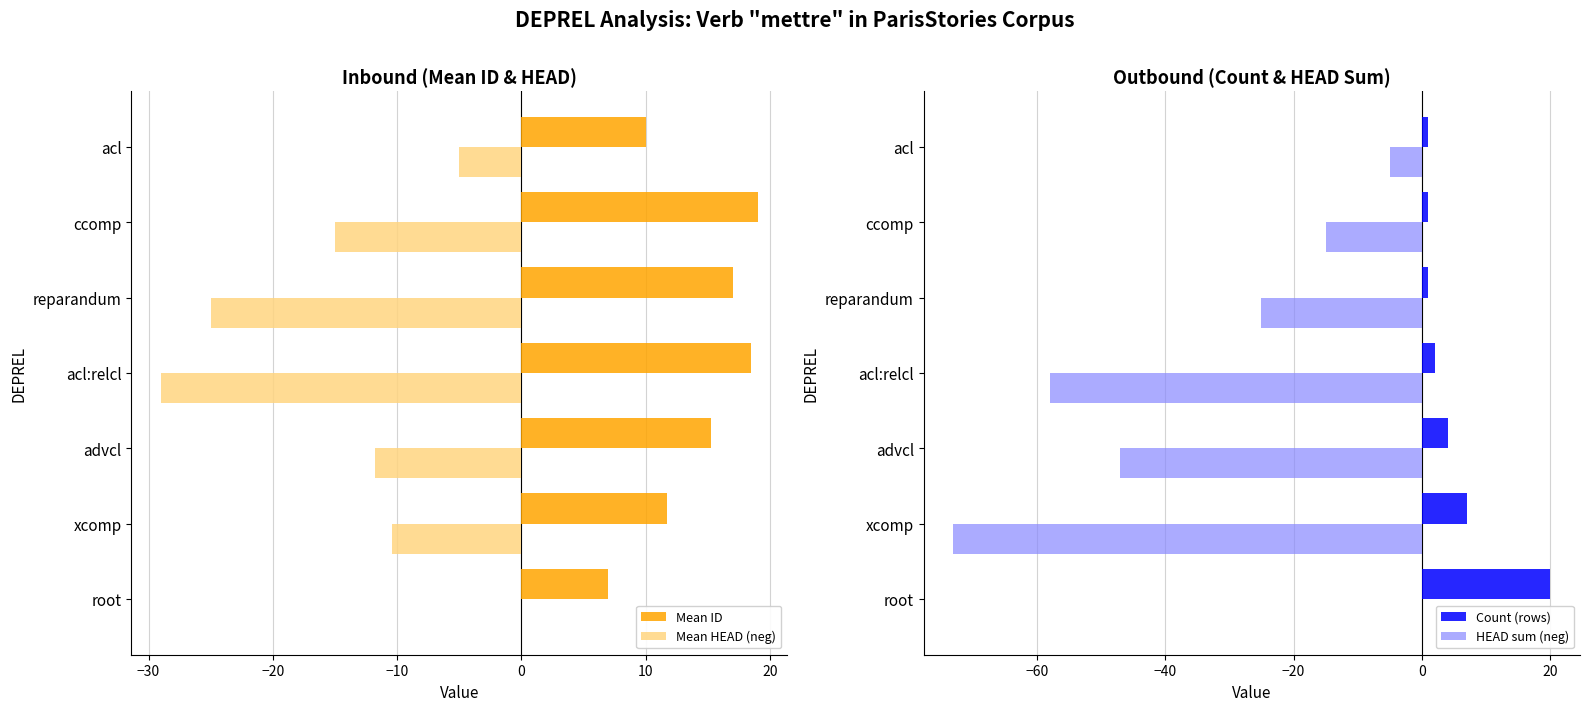

True or false: HEAD sum (neg) has a value of -25 at reparandum.

True